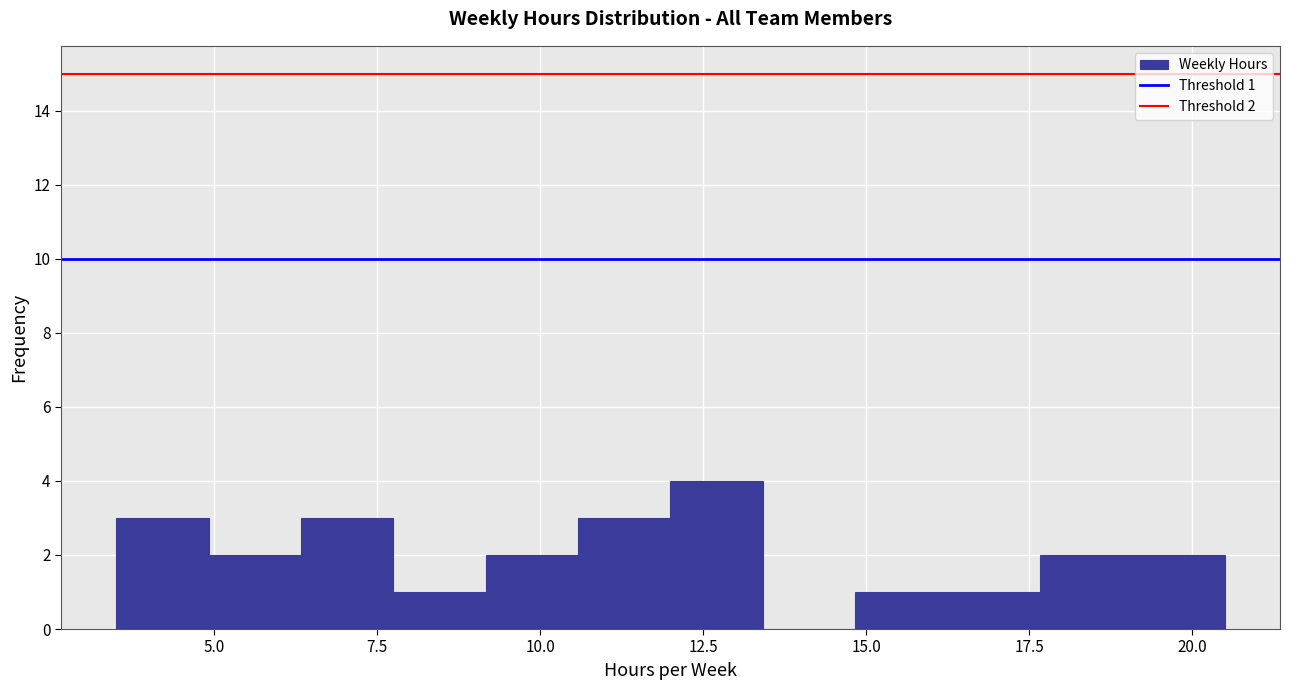

Read against the x-axis, roughly where is the centre of the tallest bar?

12.5